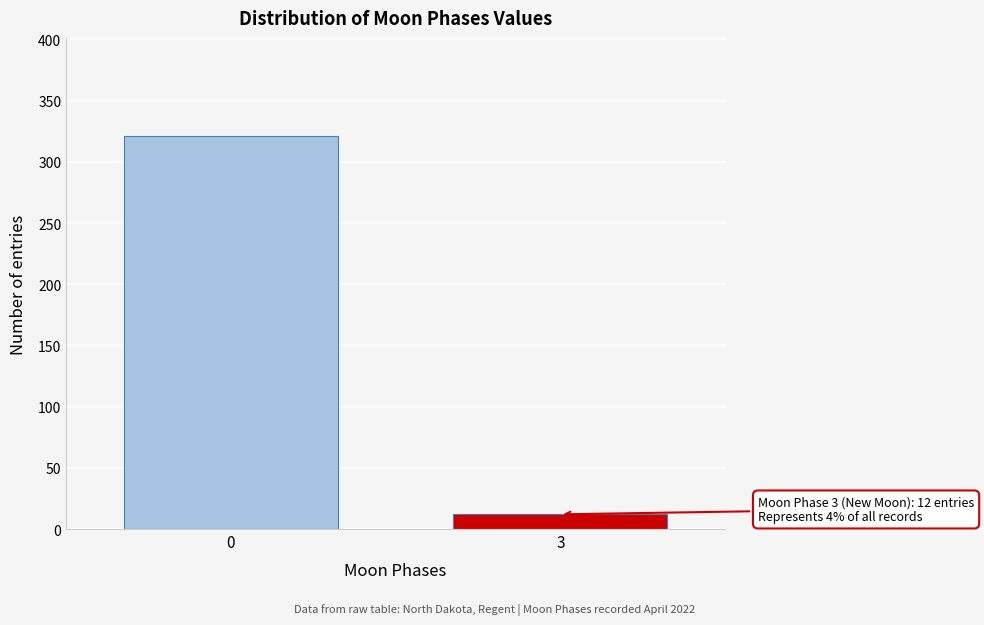

Reading right to left, transcribe all the data shown in this chart.

12	321